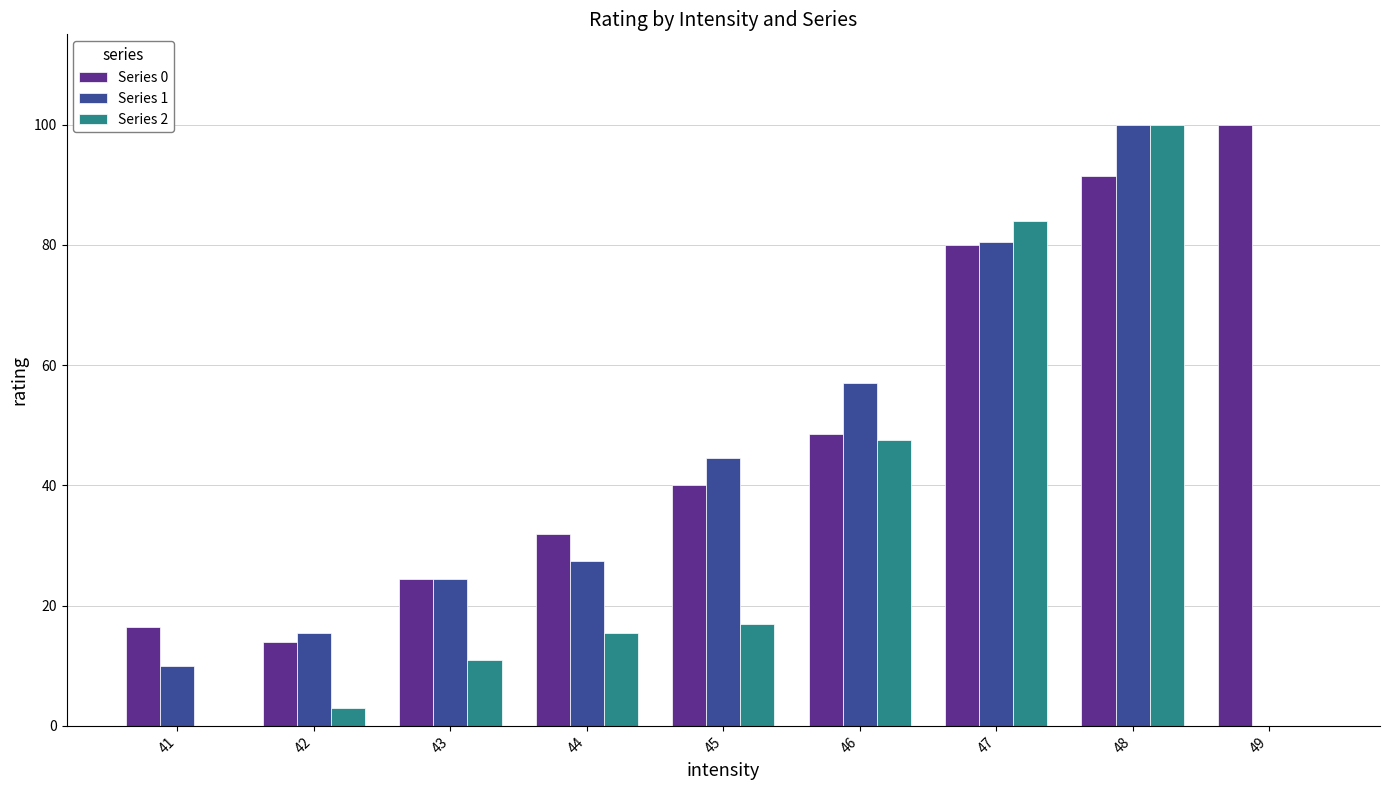

What is the maximum value shown in the chart?

100.0